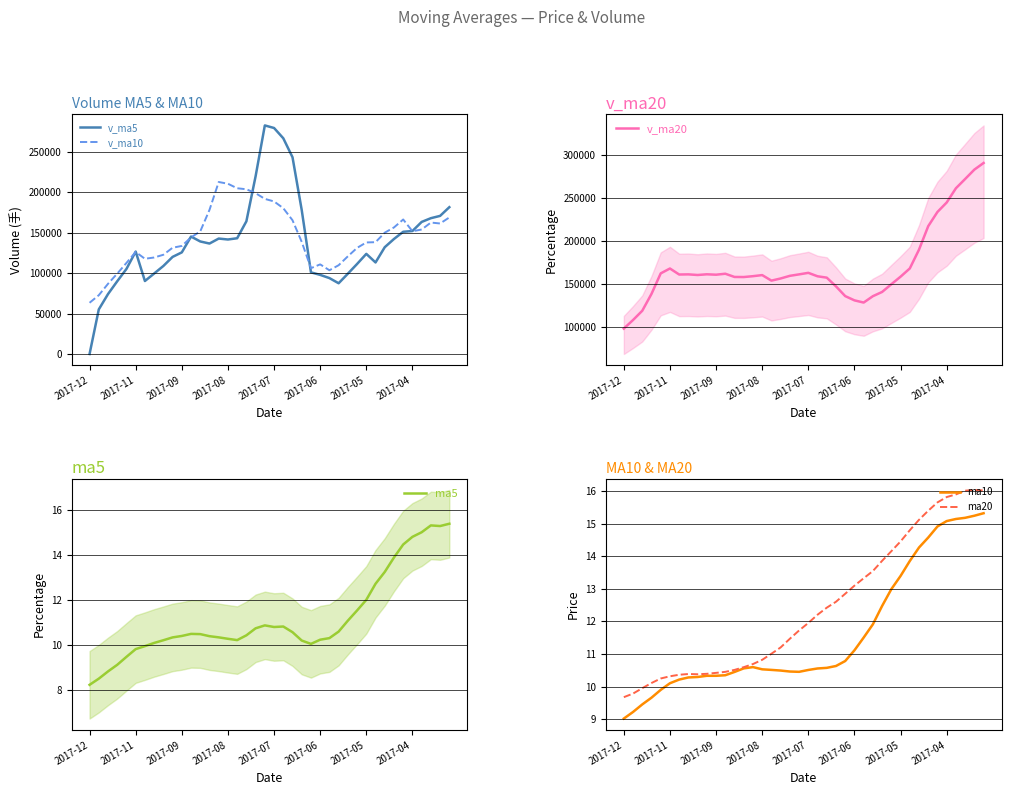

How many values in the v_ma10 series are below 144058?

20